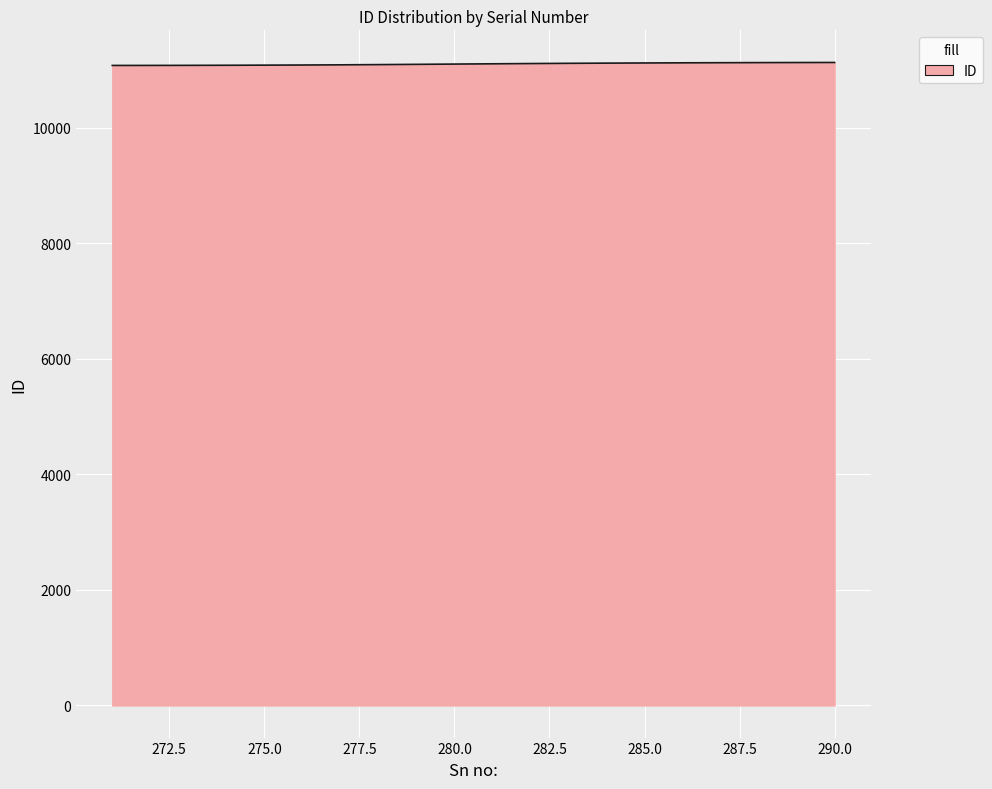

What is the minimum value shown in the chart?

11075.3